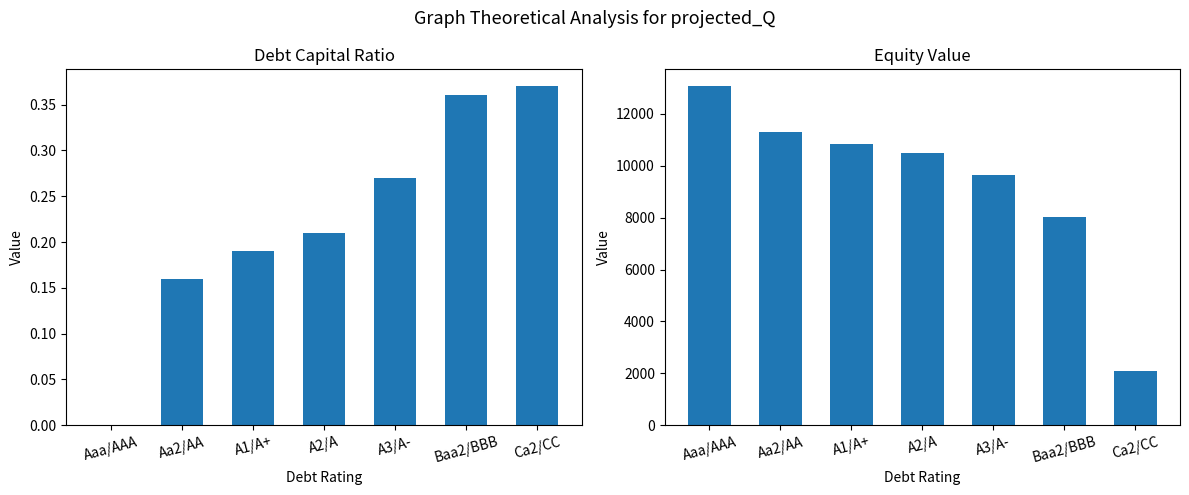

What is the label of the 5th bar from the left?

A3/A-